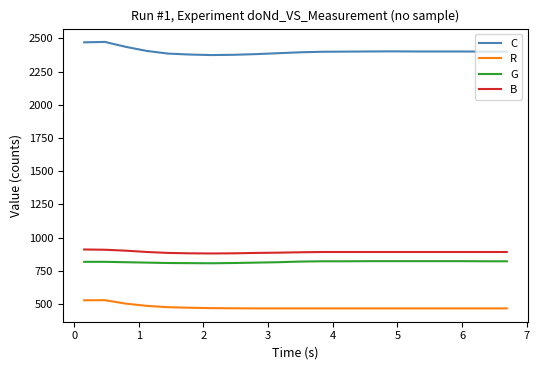

Which series has the largest range (max minus min)?

C